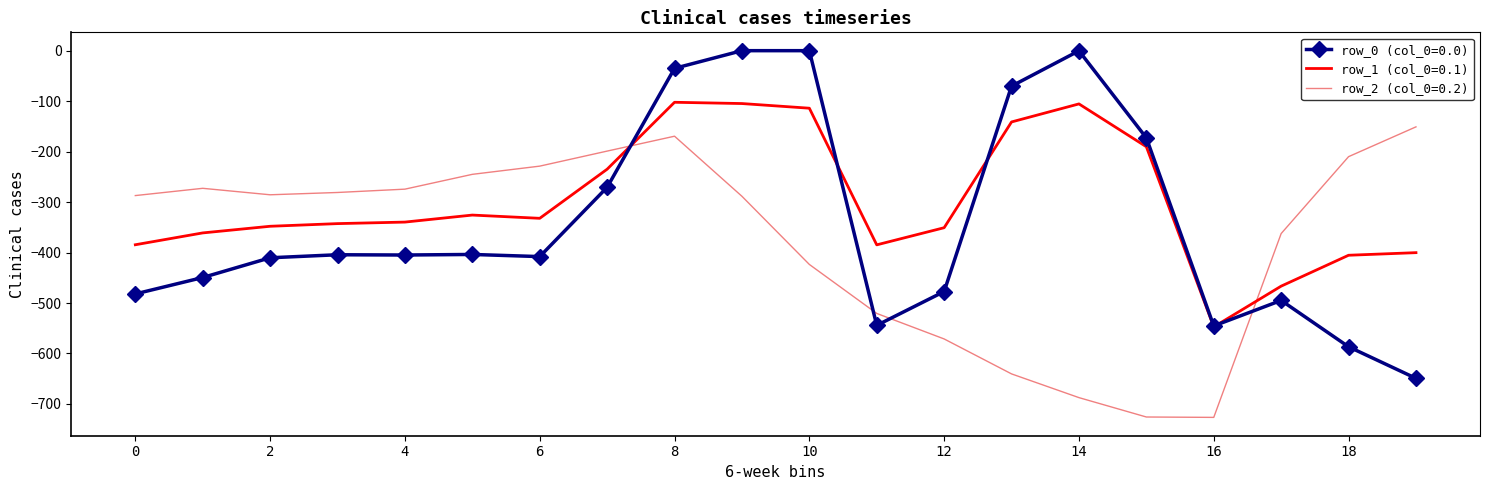

True or false: row_2 (col_0=0.2) has more than 0 points higher than both neighbors.

True